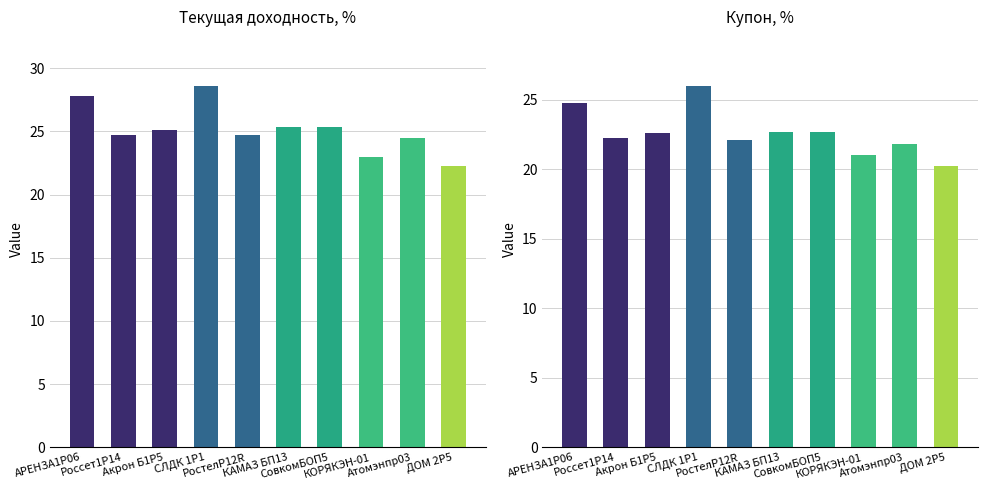

List the labels in order of Текущая доходность, % value, smallest first.

ДОМ 2P5, КОРЯКЭН-01, Атомэнпр03, Россет1Р14, РостелP12R, Акрон Б1P5, КАМАЗ БП13, СовкомБОП5, АРЕНЗА1Р06, СЛДК 1P1